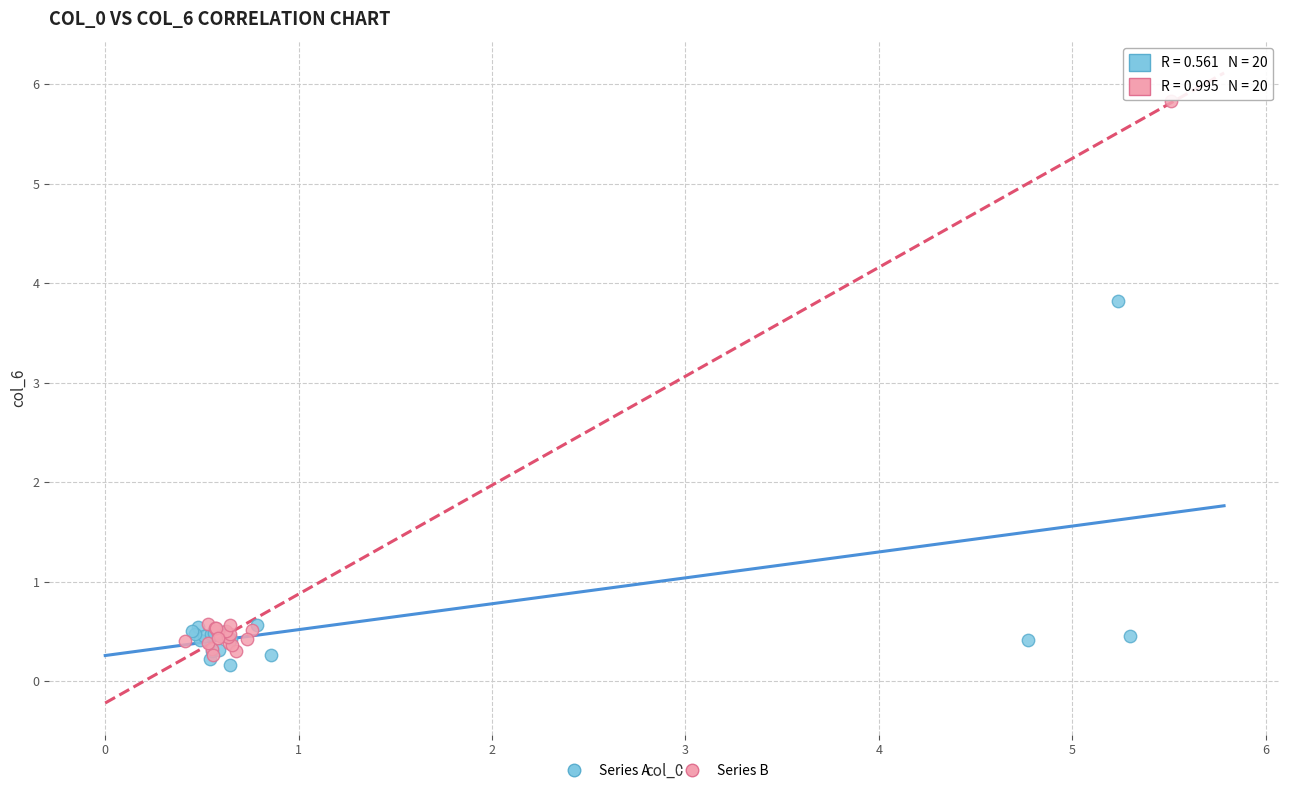

Which series contains the highest Y value?

Series B